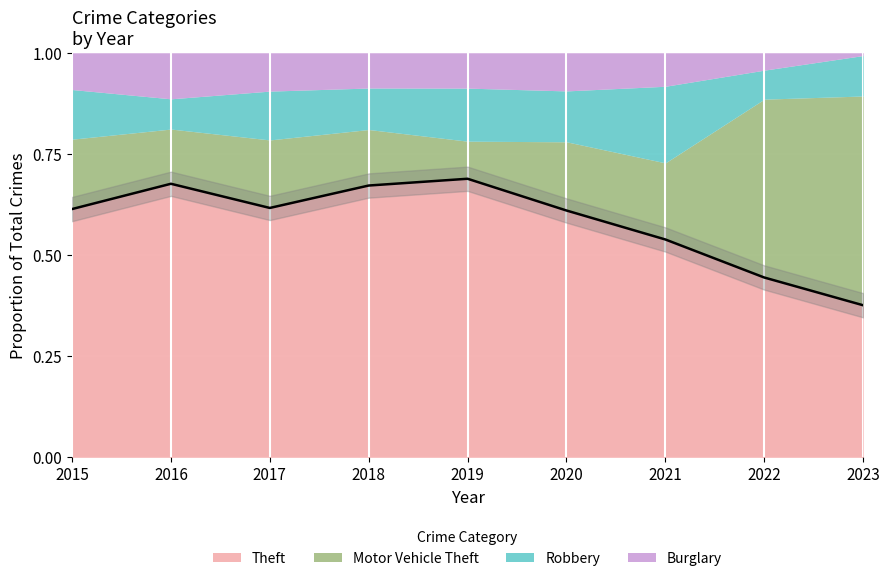

What is the smallest value displayed?

0.4